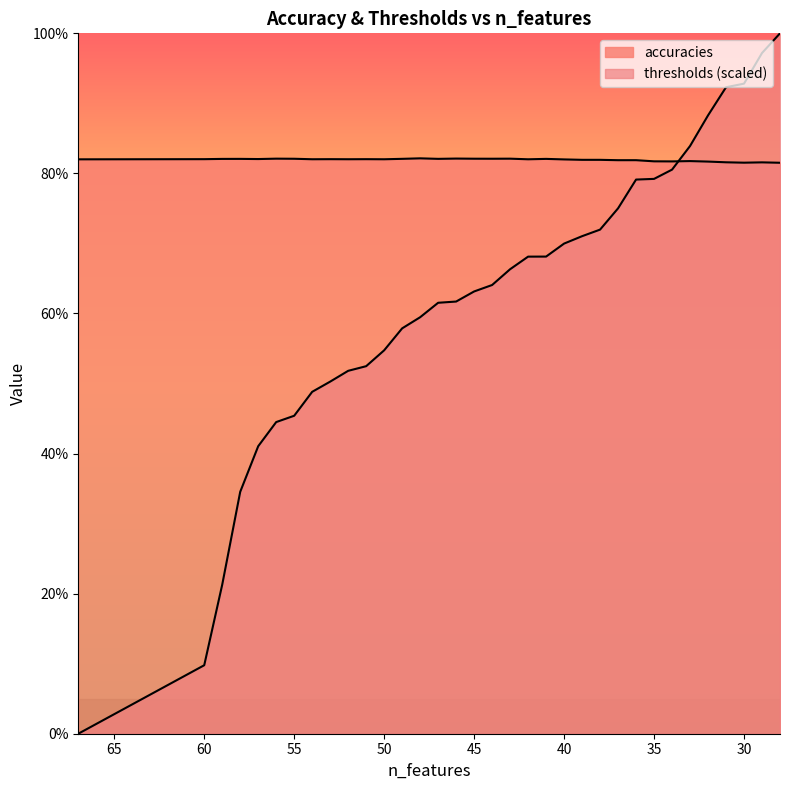

After their last crossing, which series has the higher values: thresholds or accuracies?

thresholds